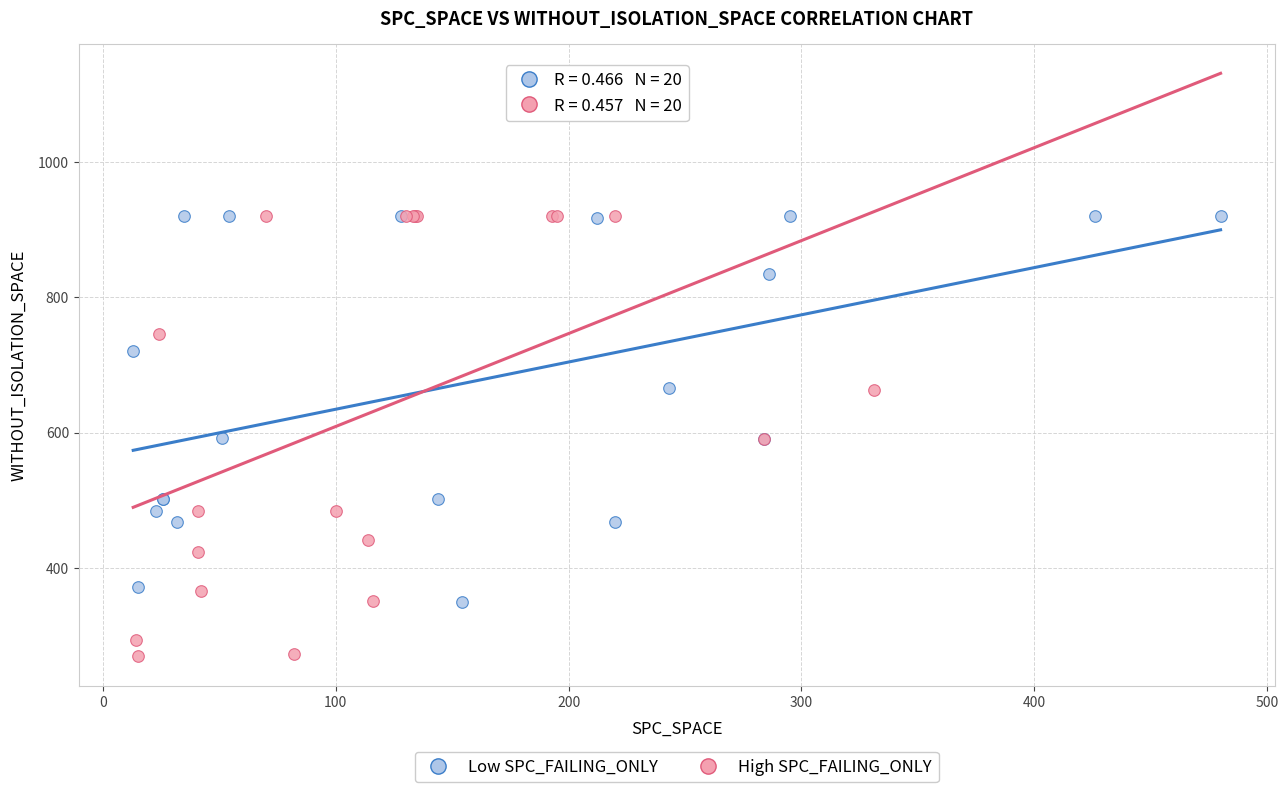

Which series contains the lowest Y value?

High SPC_FAILING_ONLY